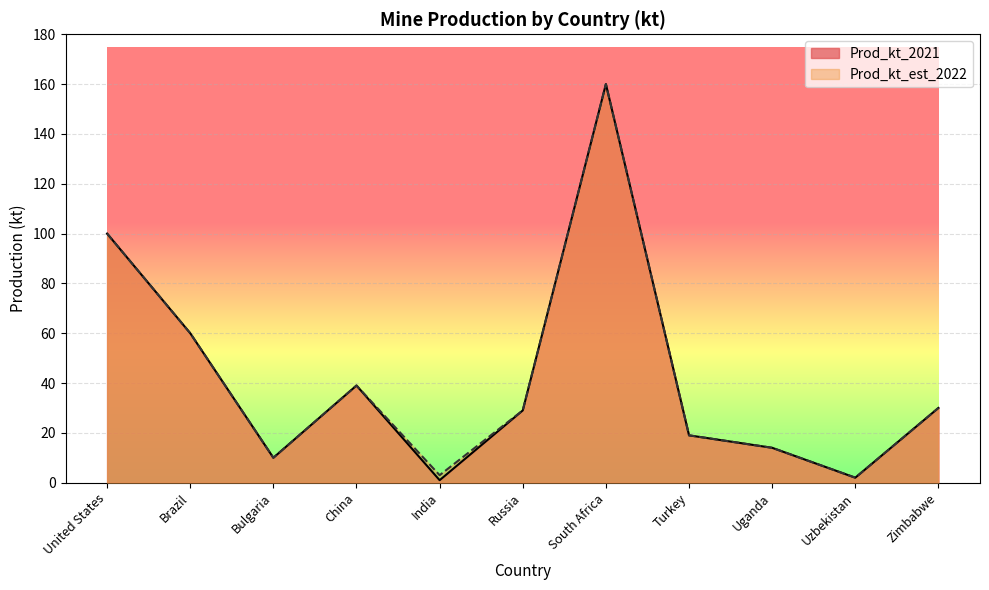

At which label does Prod_kt_2021 reach its peak?

South Africa